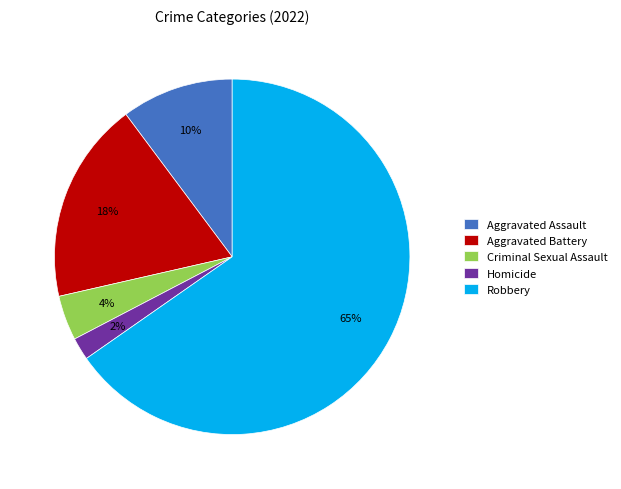

Is it true that Robbery is 65% of the pie?

True